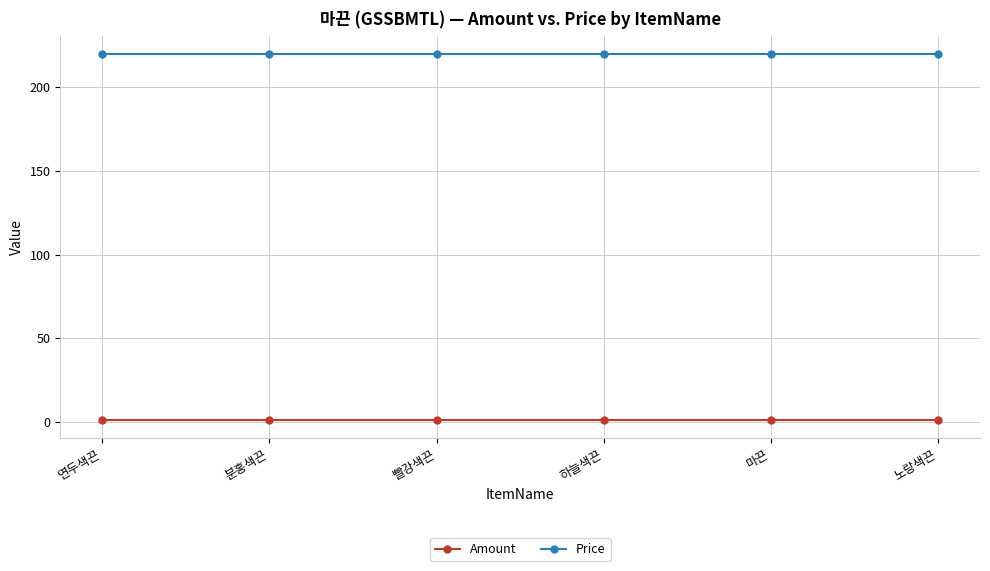

True or false: Price has more than 2 points higher than both neighbors.

False